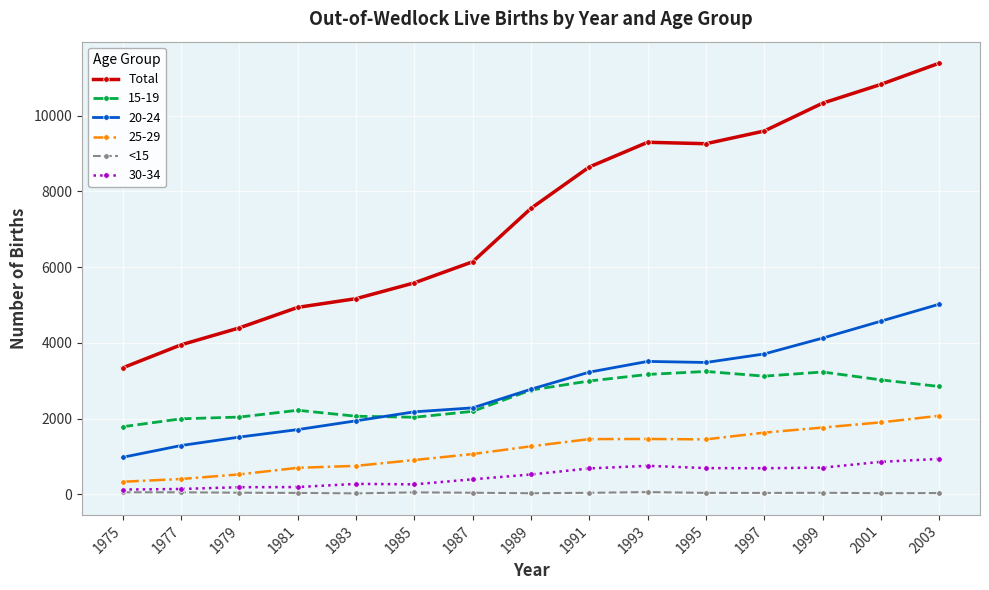

The 15-19 series shows 3413 at 1987. True or false?

False